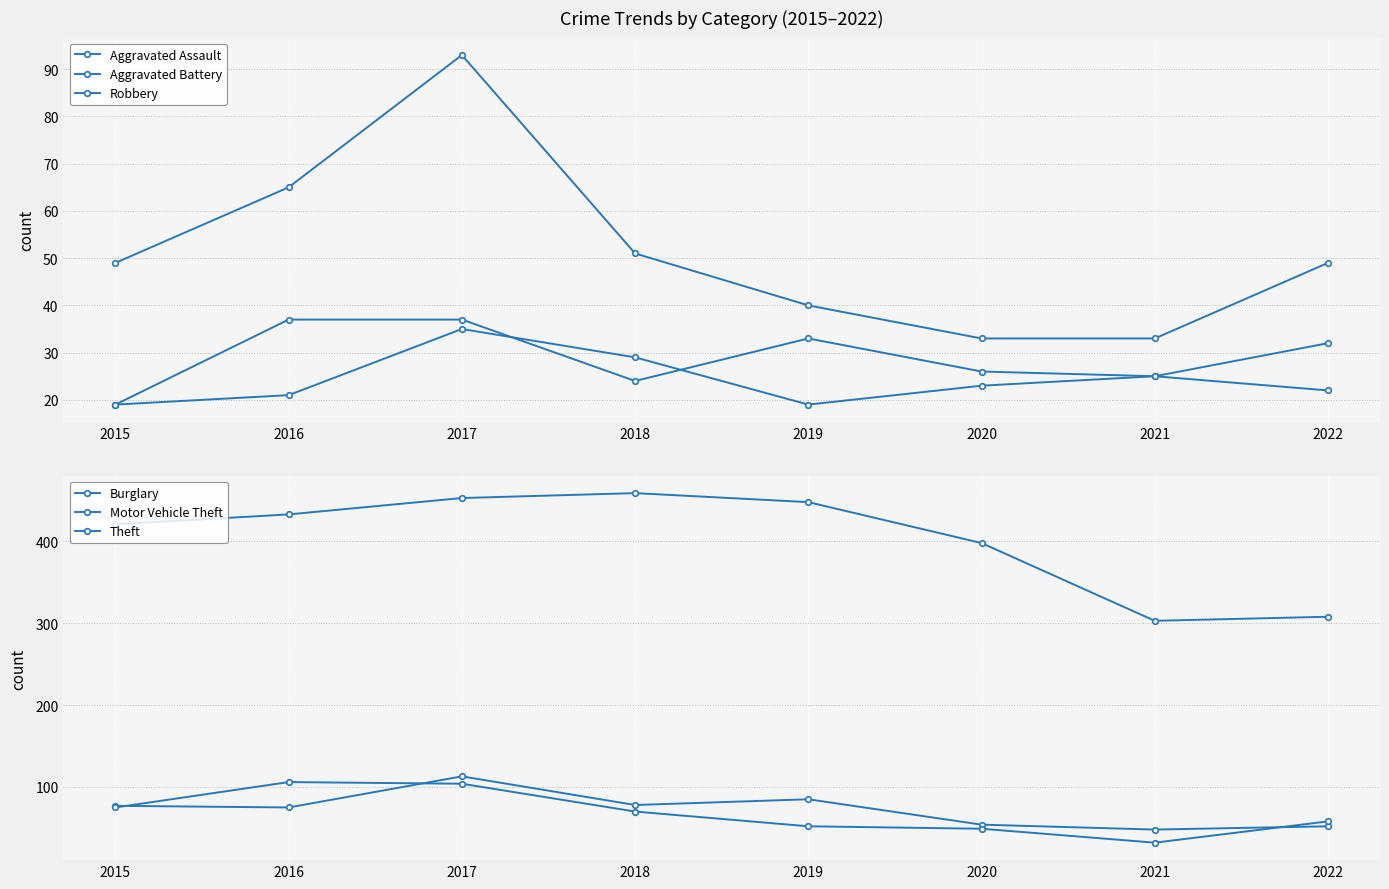

What is the total value across all series at 2015?

660